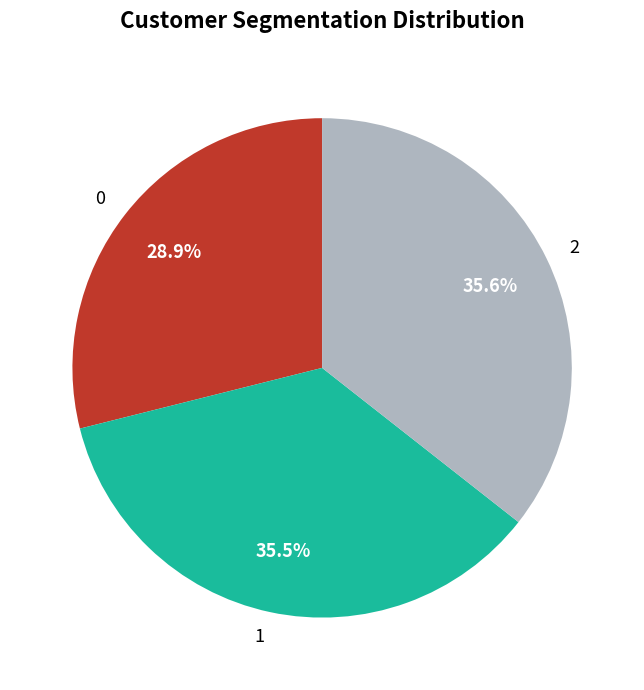

What is the ratio of the value at 2 to the value at 0?

1.2